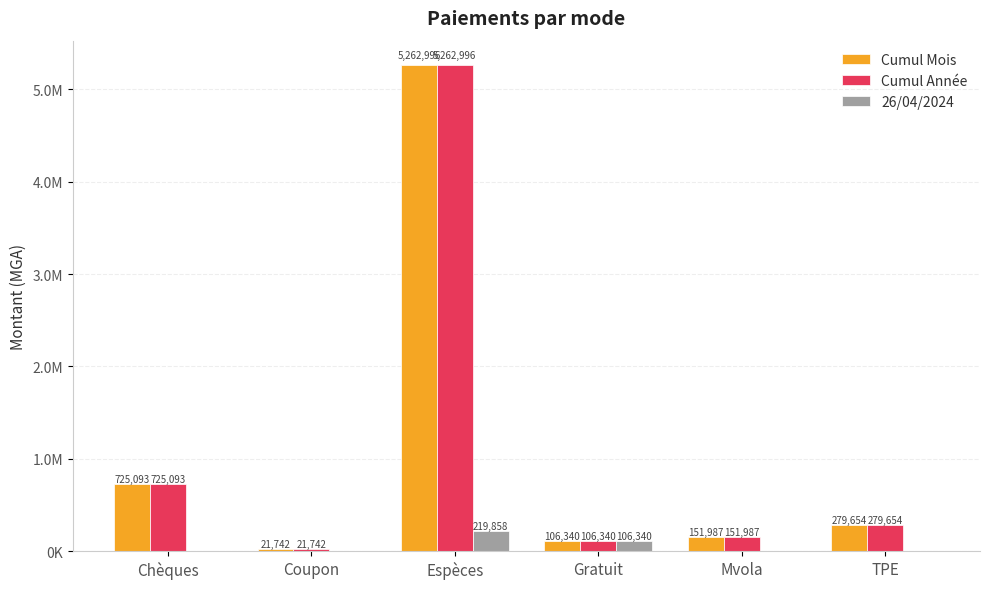

The 26/04/2024 series shows 106339.8 at Gratuit. True or false?

True